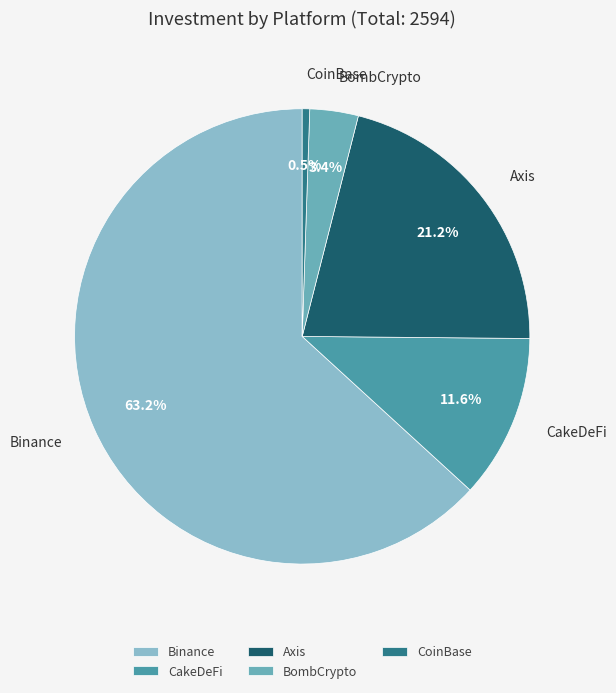

To the nearest percent, what is the average slice percentage?

20%